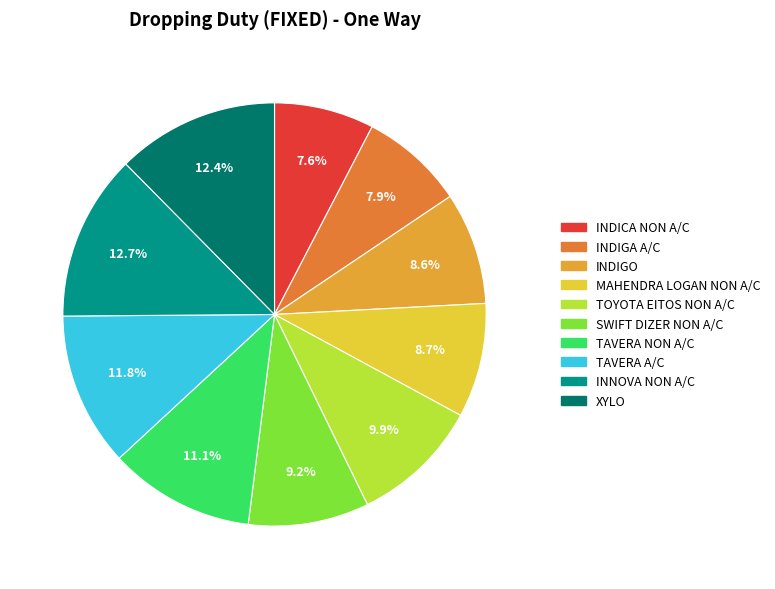

What percentage do INDIGA A/C and INDIGO together represent?

16.5%